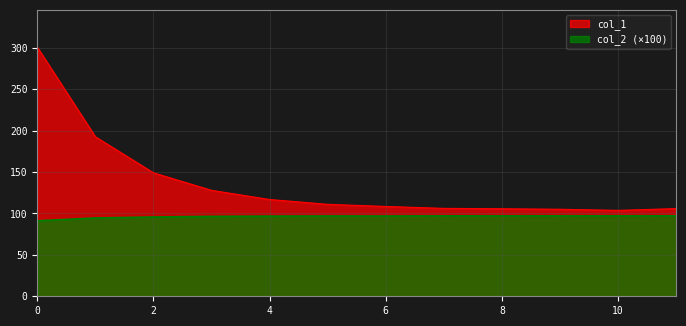

Reading left to right, what are all the values shown in this chart?

col_1: 300.6	192.5	149.0	127.9	116.8	111.0	108.4	106.1	105.7	105.1	103.7	105.9
col_2: 91.1	94.5	95.7	96.5	96.8	96.9	96.9	97.0	97.0	97.1	97.0	97.1